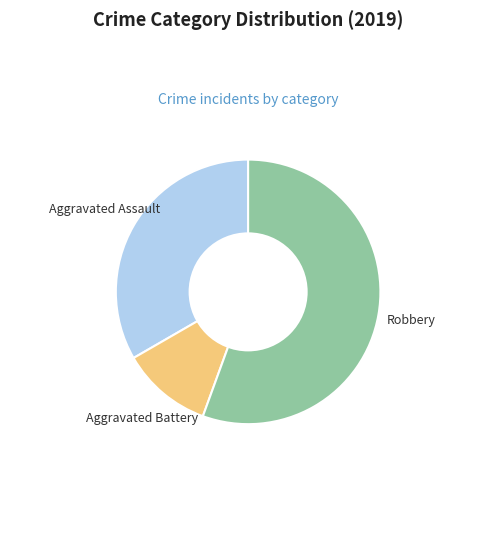

Is the sum of Aggravated Battery and Aggravated Assault greater than half?

No